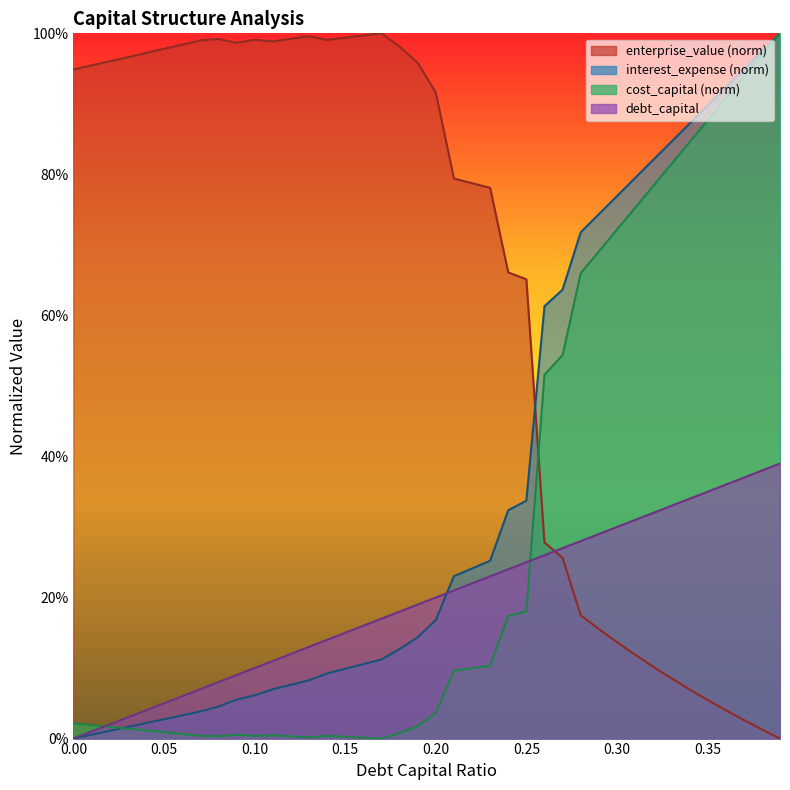

What is the greatest value displayed?

1.0